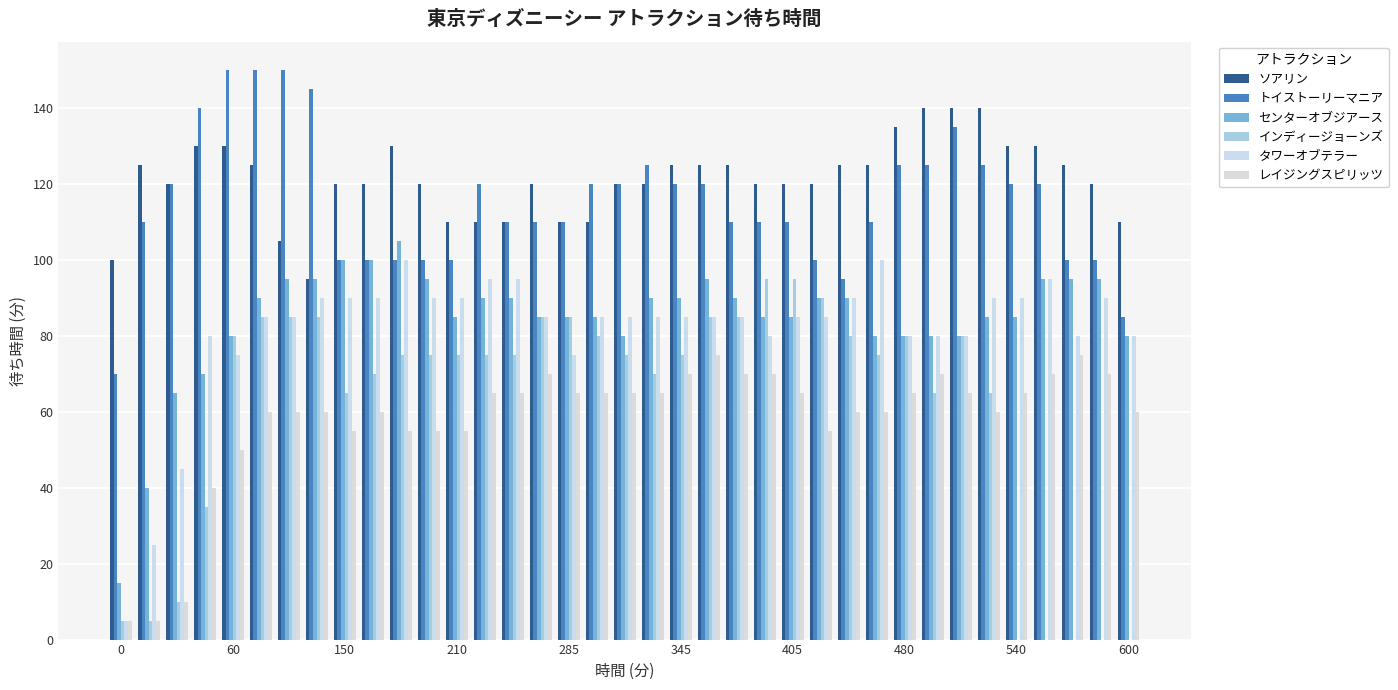

Count the number of categories in the chart.

37